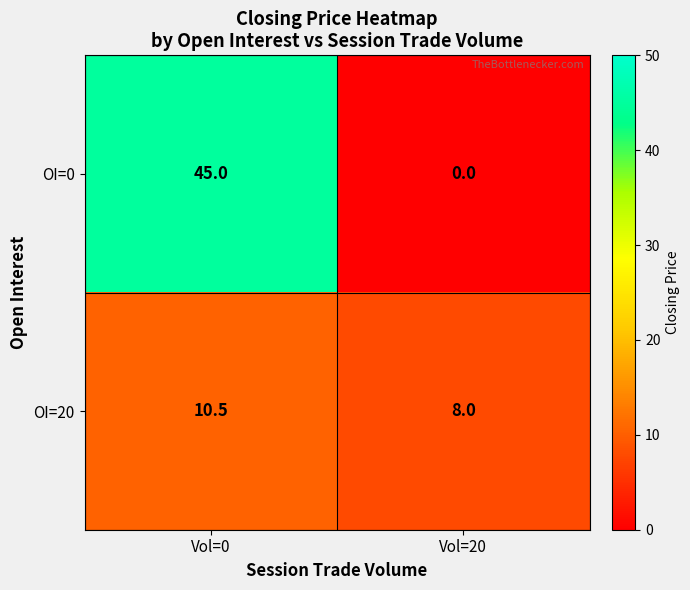

At Vol=0, list the series in order from smallest to largest.

OI=20, OI=0